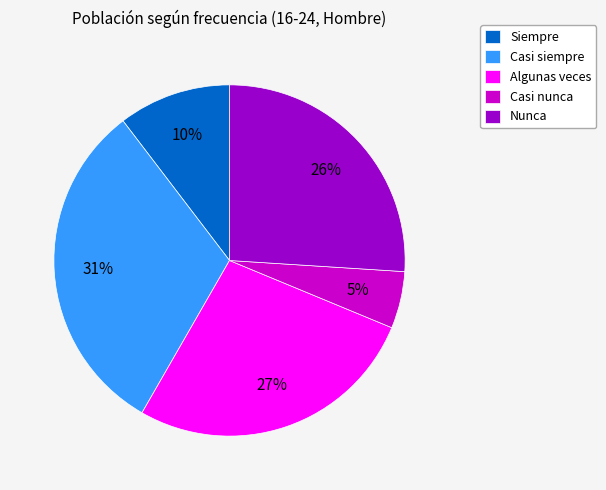

To the nearest percent, what is the difference between the largest and smallest slice percentages?

26%